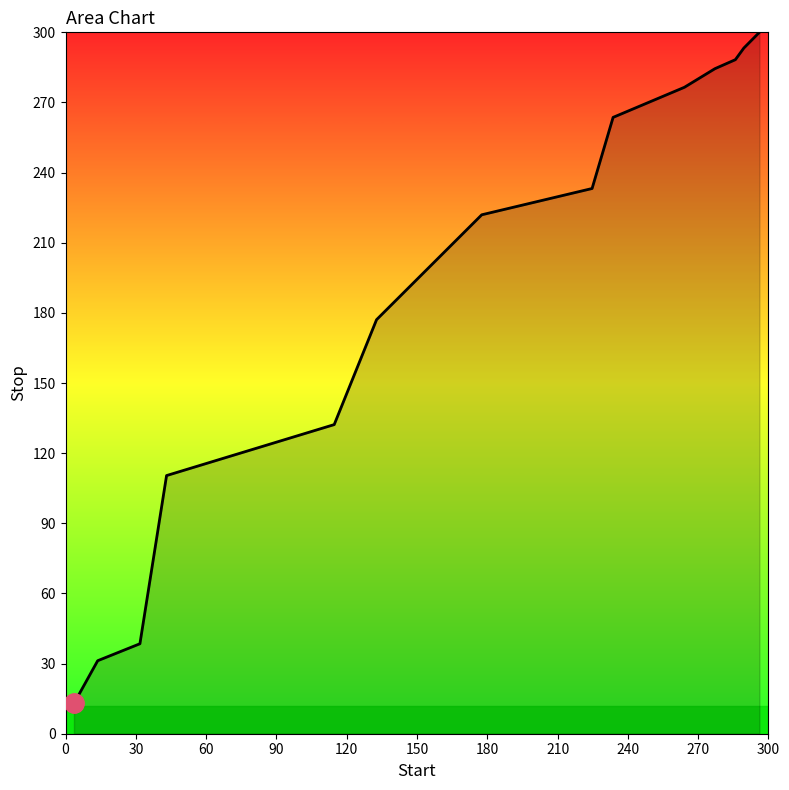

What is the difference between the maximum and minimum values?

287.1